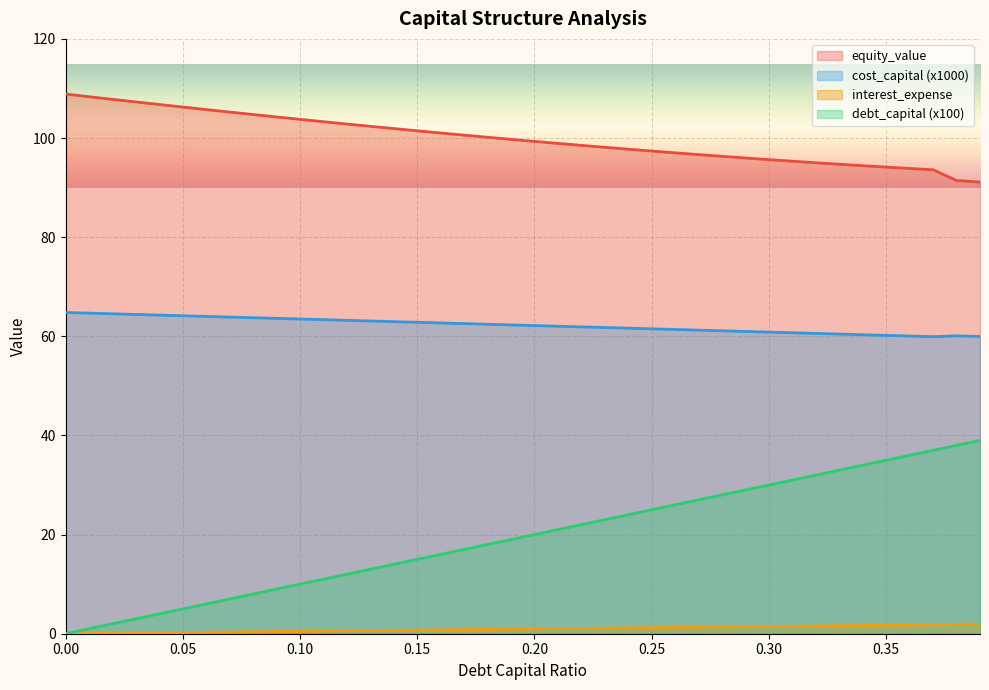

Is the value of interest_expense at 0.03 greater than the value of debt_capital at 0.2?

No